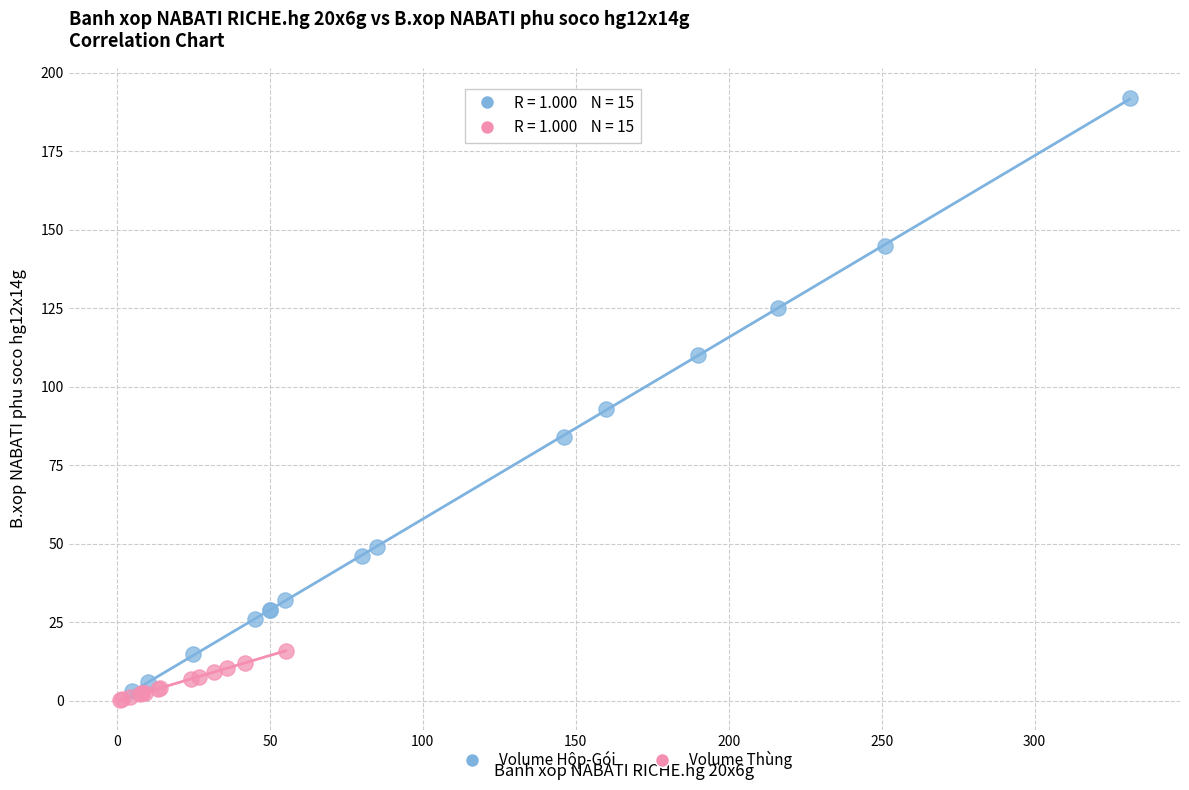

Which series contains the highest Y value?

Volume Hộp-Gói